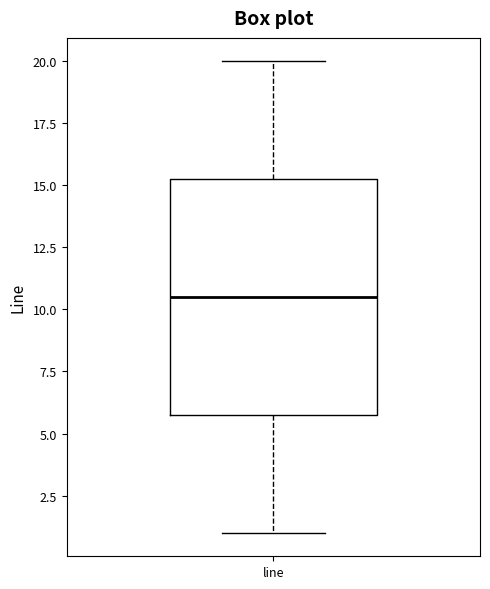

Transcribe this box plot: give where the median line is, the range the box spans, and where the two whiskers end, as read against the y-axis. The values are not printed on the chart, so give them approximately, as read against the axis.

median 10.5, box 6.0 to 15.5, whiskers 1.0 to 20.0